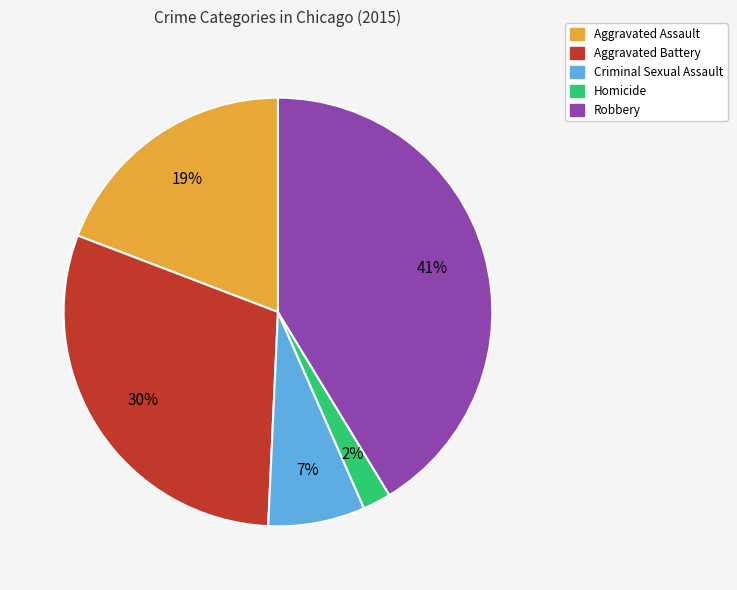

How many segments does this pie chart have?

5